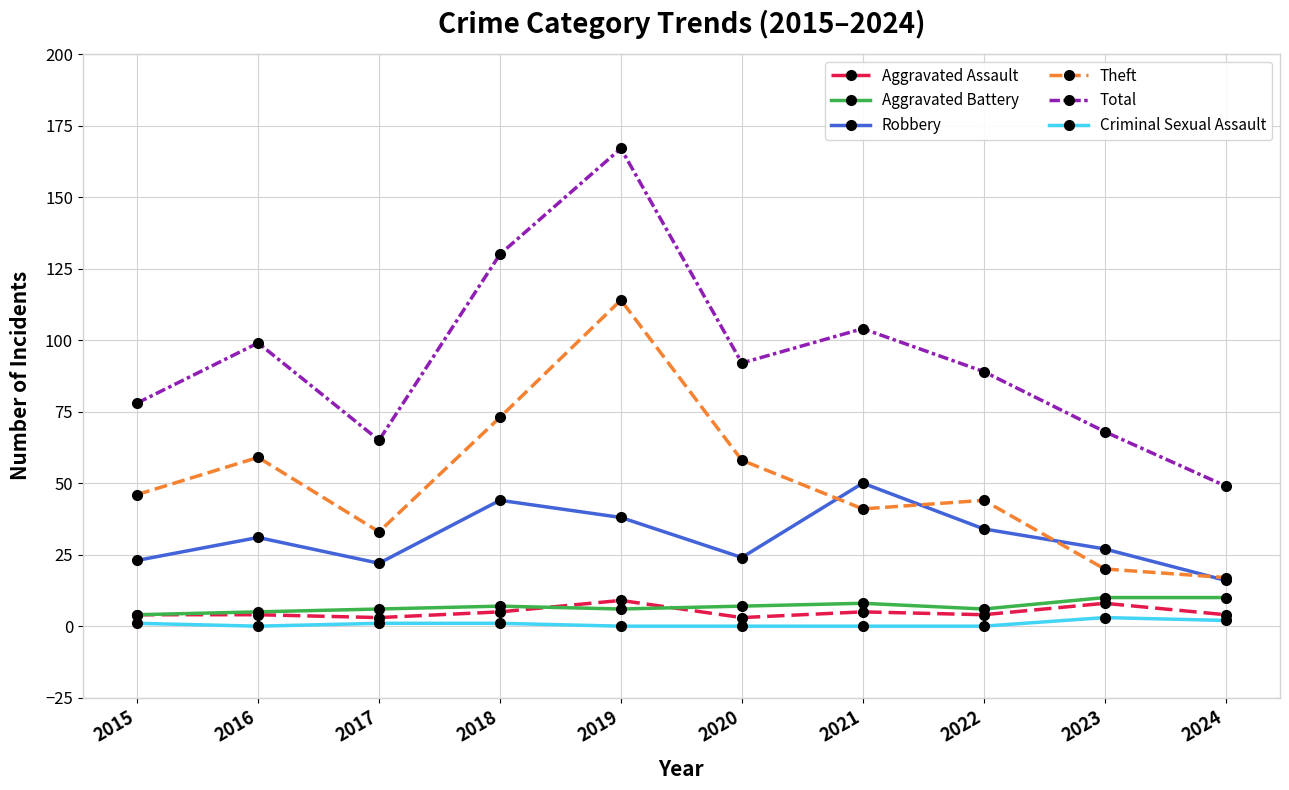

List the labels in order of Total value, largest first.

2019, 2018, 2021, 2016, 2020, 2022, 2015, 2023, 2017, 2024